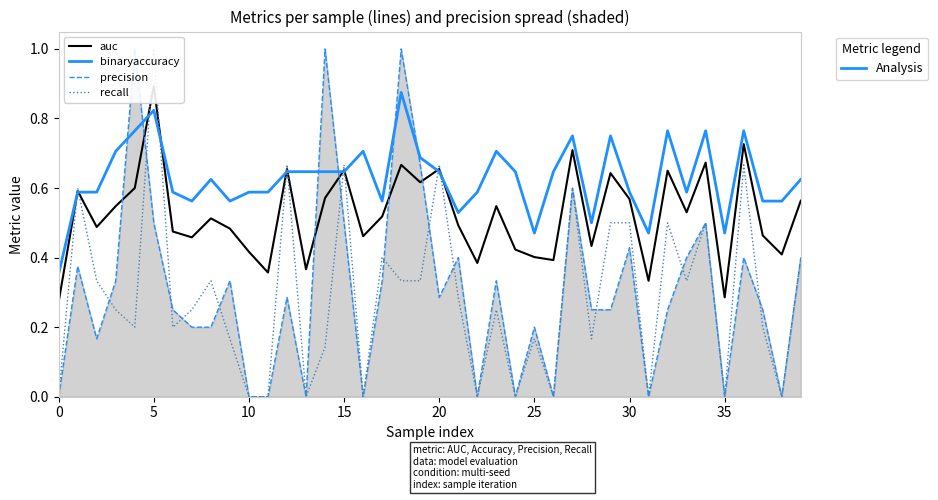

What is the greatest value displayed?

1.0